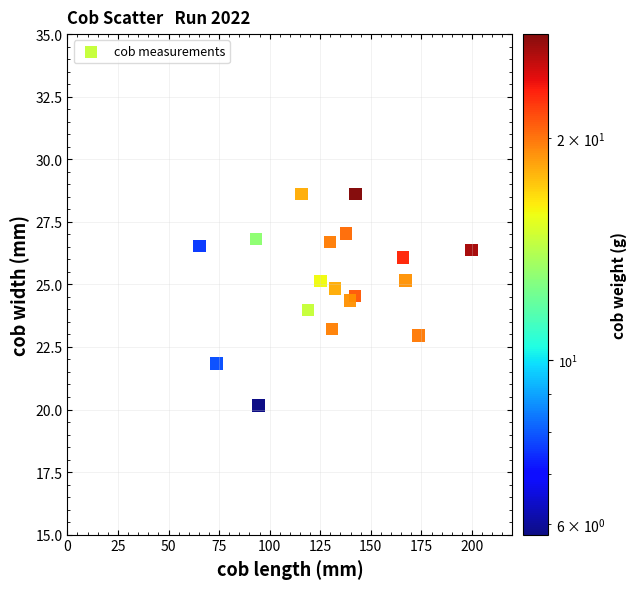

What is the range of X values (max minus min)?

134.3